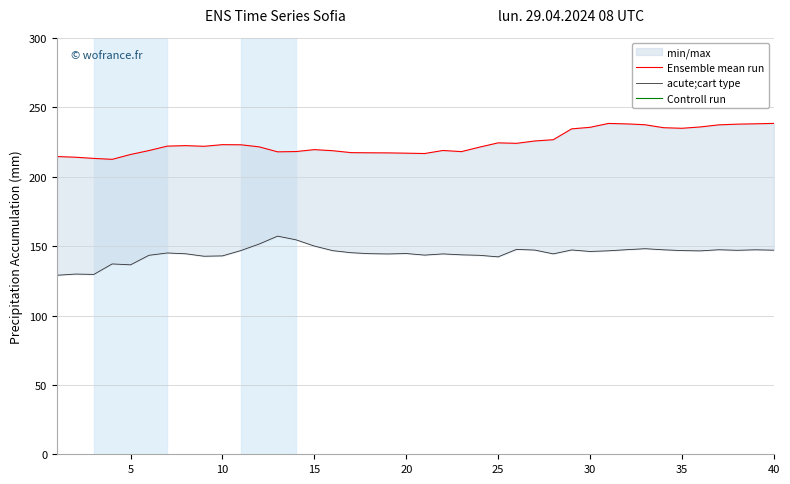

How many lines are shown in the chart?

3